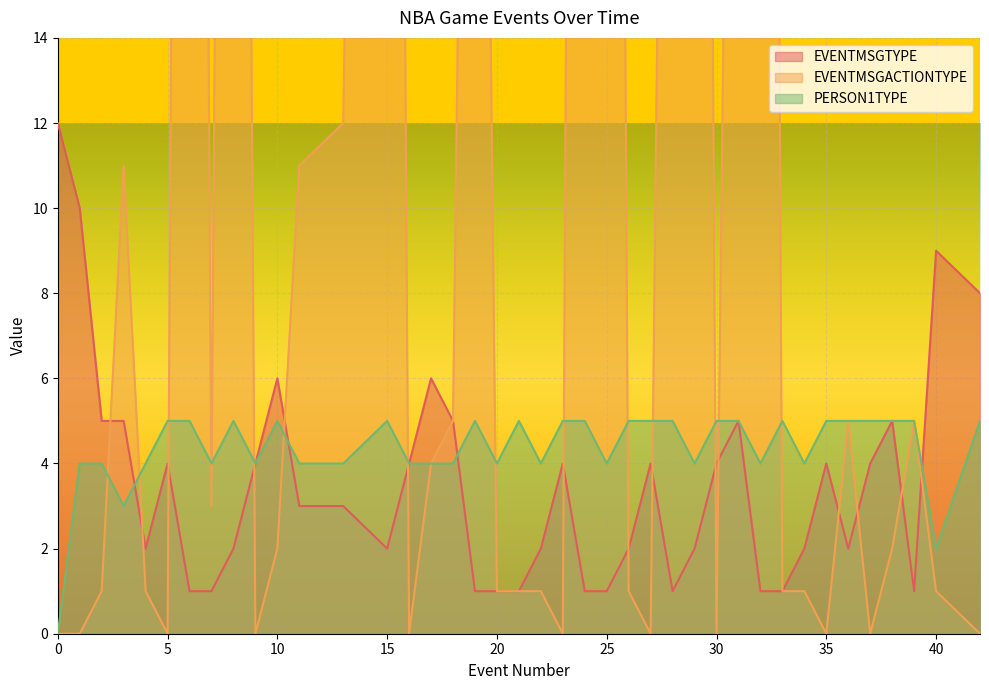

The EVENTMSGACTIONTYPE series shows 24 at 19. True or false?

False